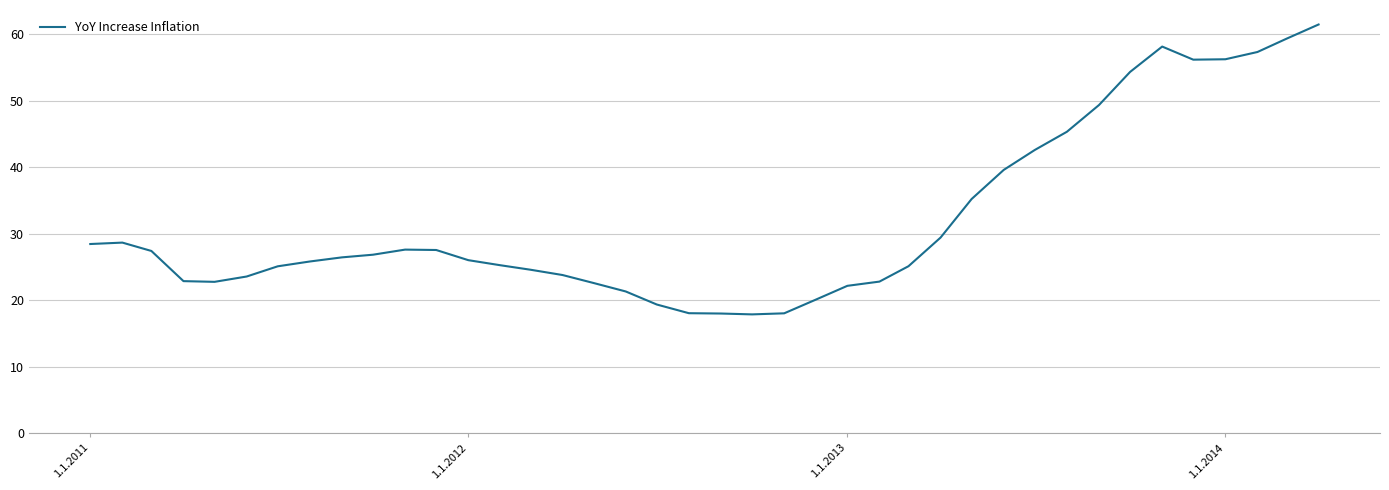

What is the minimum value shown in the chart?

17.9